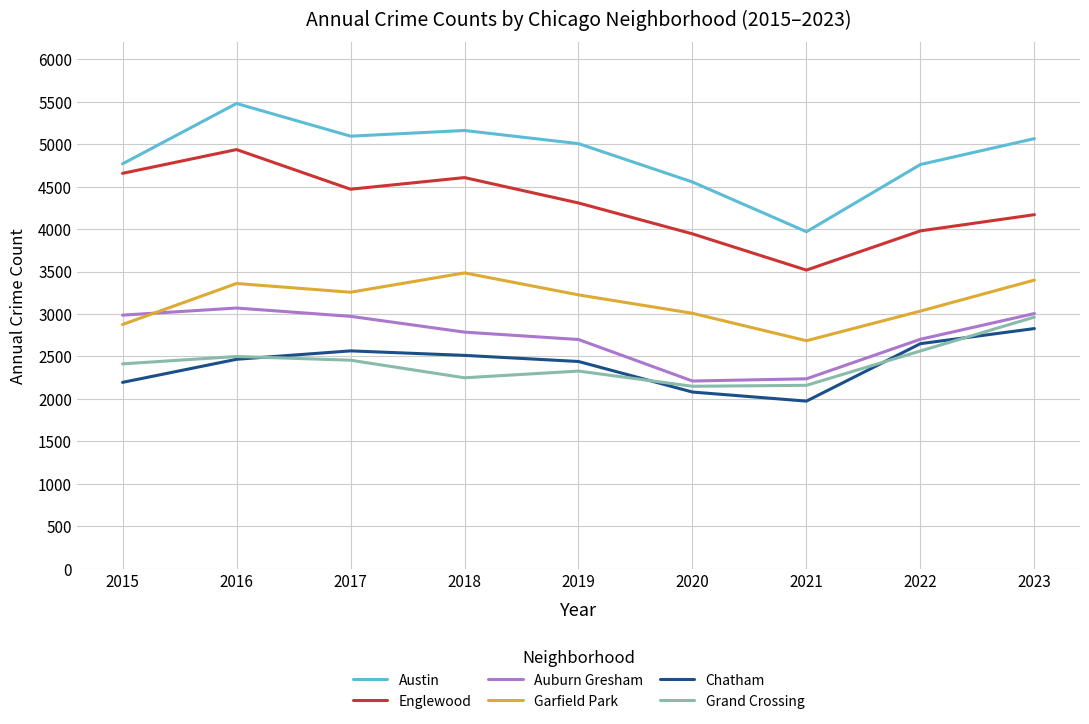

True or false: Garfield Park and Englewood intersect in this chart.

False